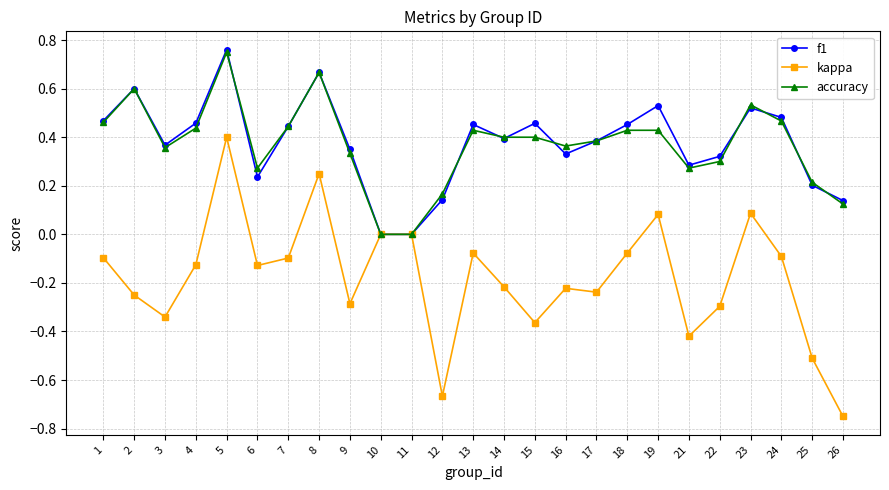

Is the value of accuracy at 4 greater than the value of f1 at 9?

Yes